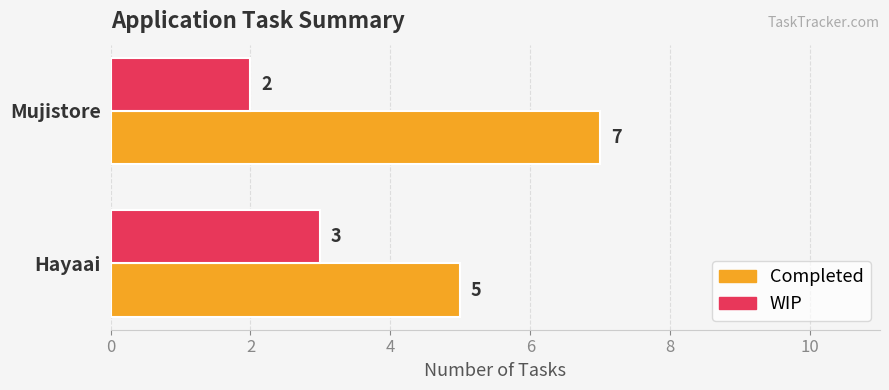

The WIP series shows 2 at Mujistore. True or false?

True